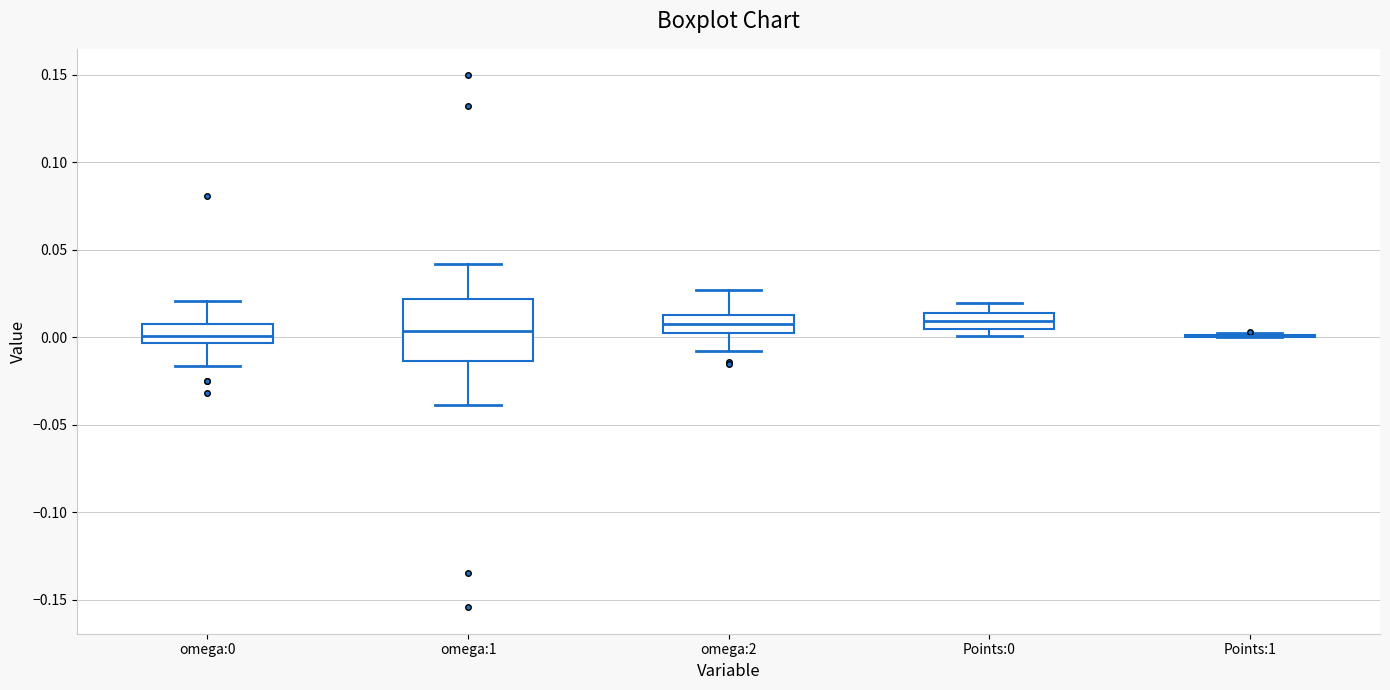

Reading left to right, transcribe this box plot: for each box, give where its median line is, the range the box spans, and where its two whiskers end, as read against the y-axis. The values are not printed on the chart, so give them approximately, as read against the axis.

omega:0: median 0.000, box -0.005 to 0.010, whiskers -0.015 to 0.020
omega:1: median 0.005, box -0.015 to 0.020, whiskers -0.040 to 0.040
omega:2: median 0.010, box 0.000 to 0.015, whiskers -0.010 to 0.025
Points:0: median 0.010, box 0.005 to 0.015, whiskers 0.000 to 0.020
Points:1: box collapsed to a line at 0.000, whiskers 0.000 to 0.000